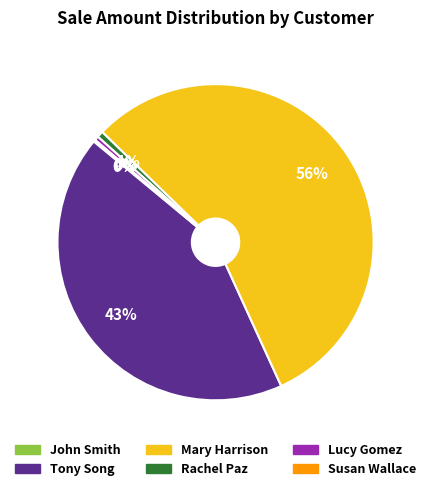

Which has a higher value, Tony Song or Rachel Paz?

Tony Song